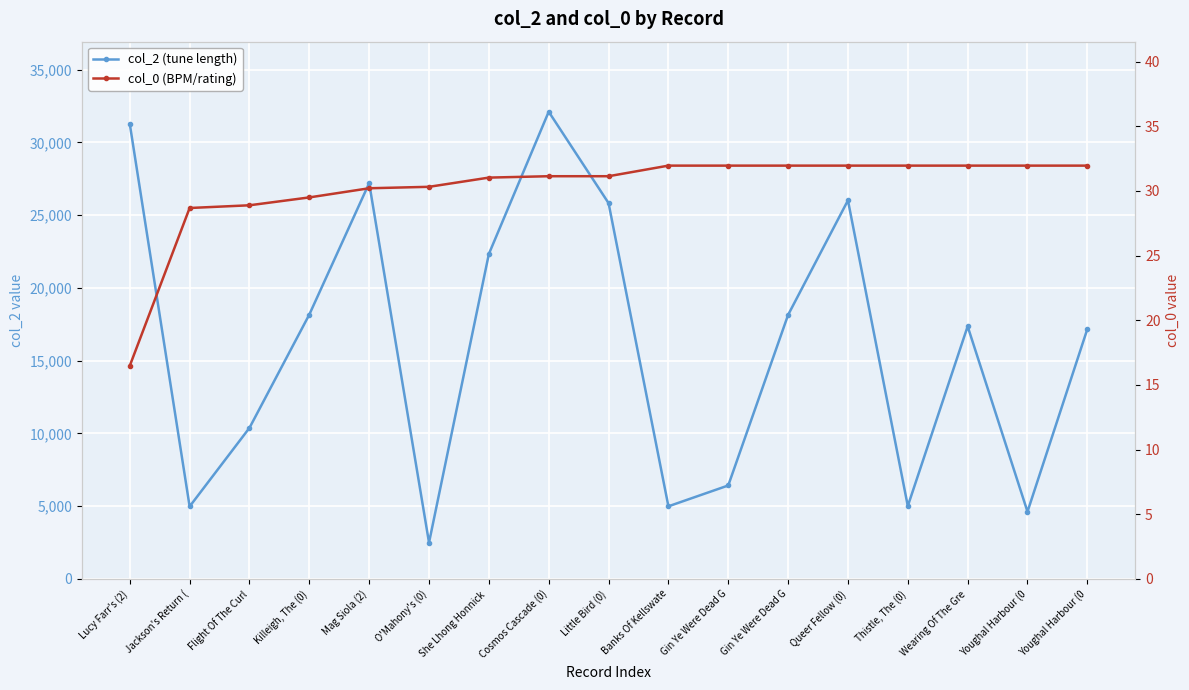

True or false: col_2 (tune length) has more than 2 interior local peaks.

True